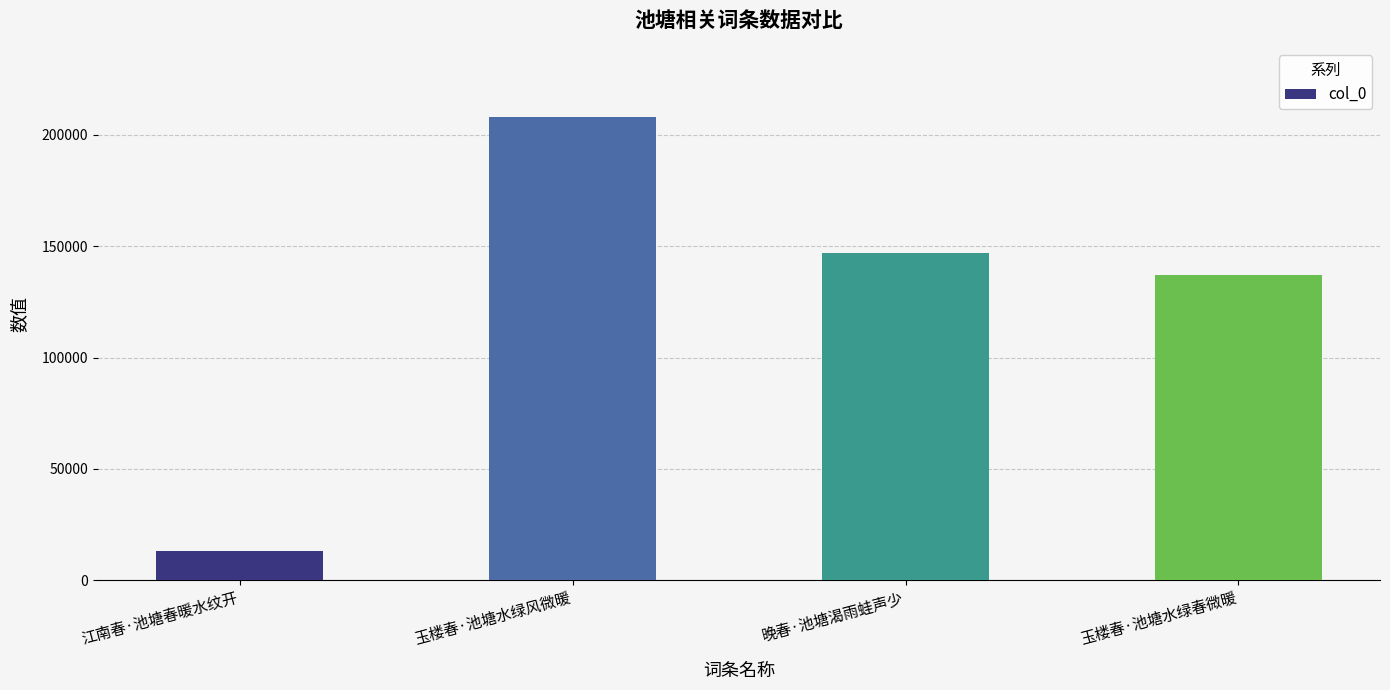

Where is the data nearest to the value 110467?

玉楼春·池塘水绿春微暖